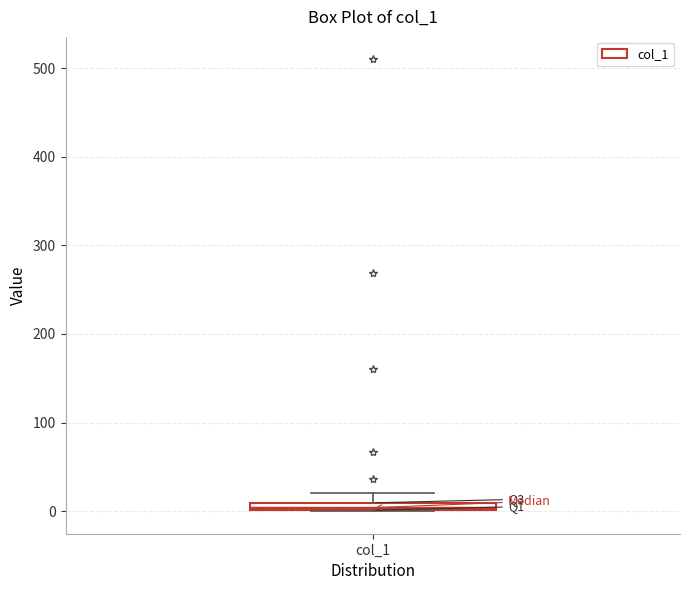

Where does the upper whisker of the box for col_1 end on the y-axis? The values are not printed on the chart, so give them approximately, as read against the axis.

20